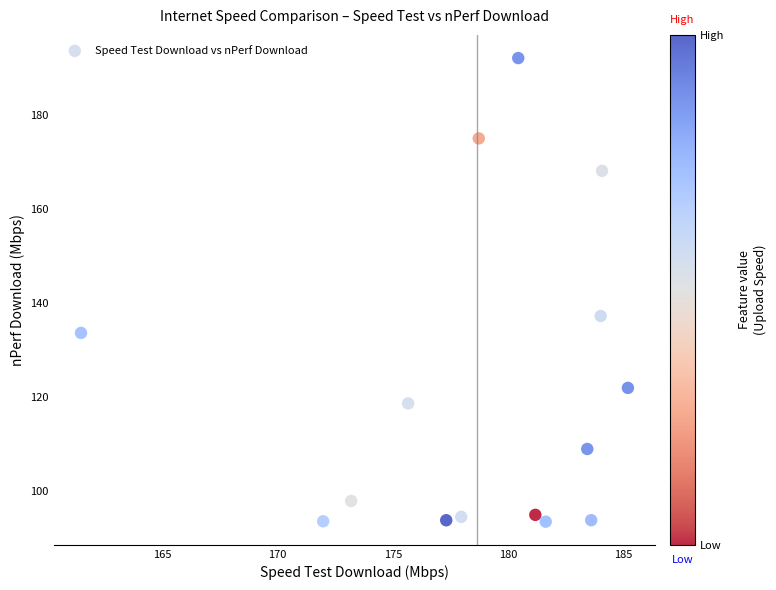

What Y value in the scatter plot is closest to 142?

137.3